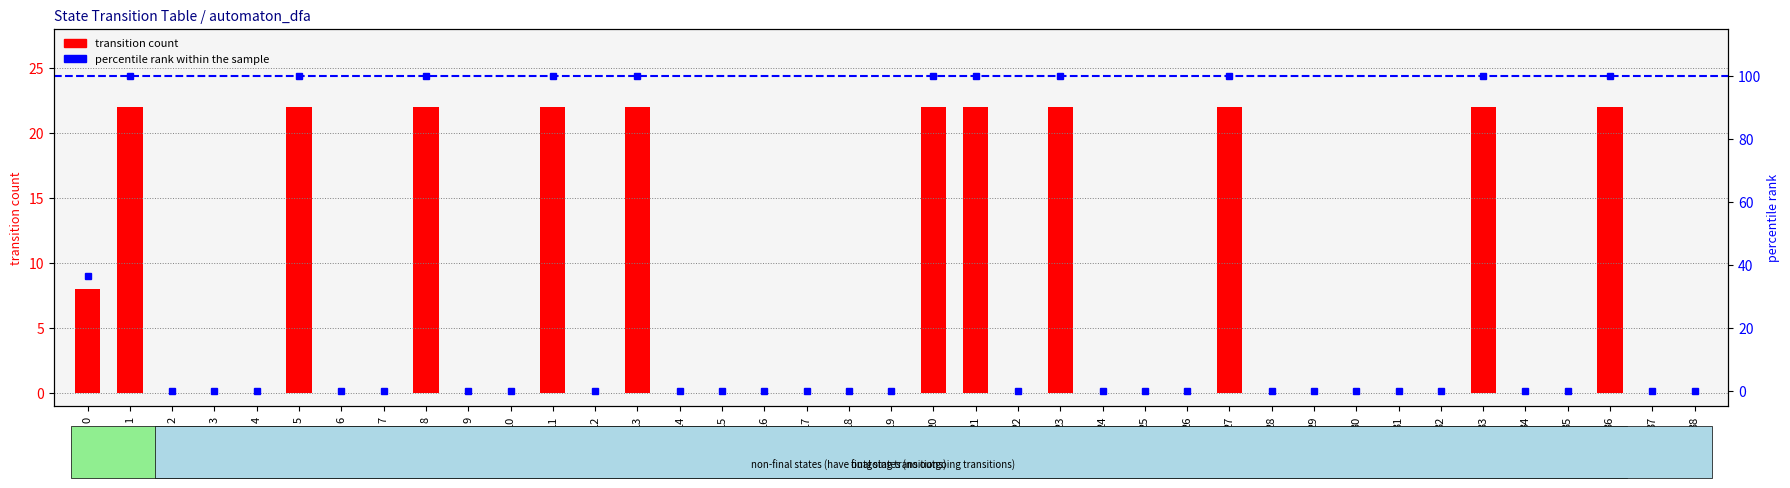

What is the spread (max minus min) of values at 21?

78.0